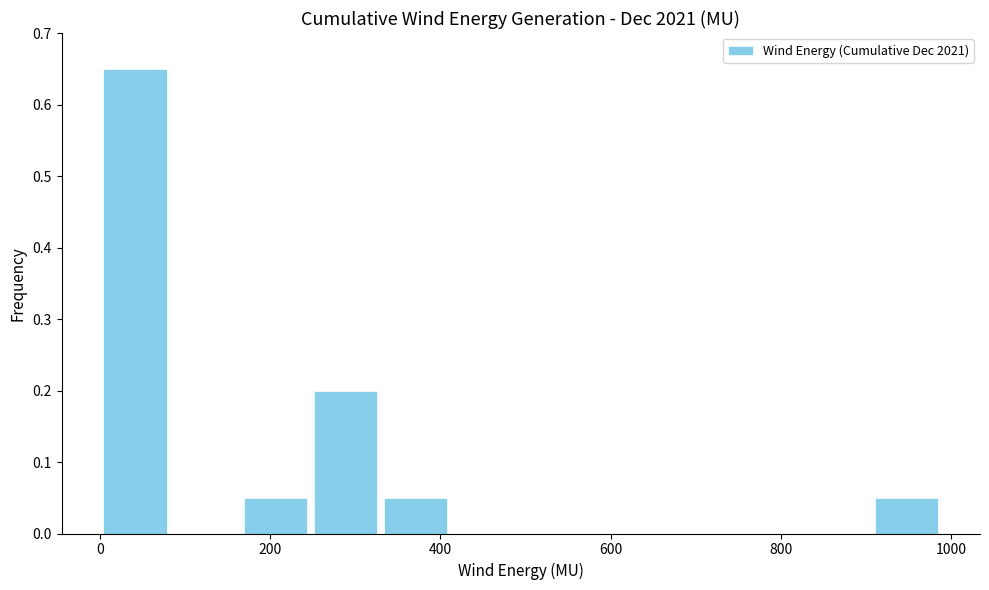

Over which range of the x-axis is the bar tallest?

0 to 80